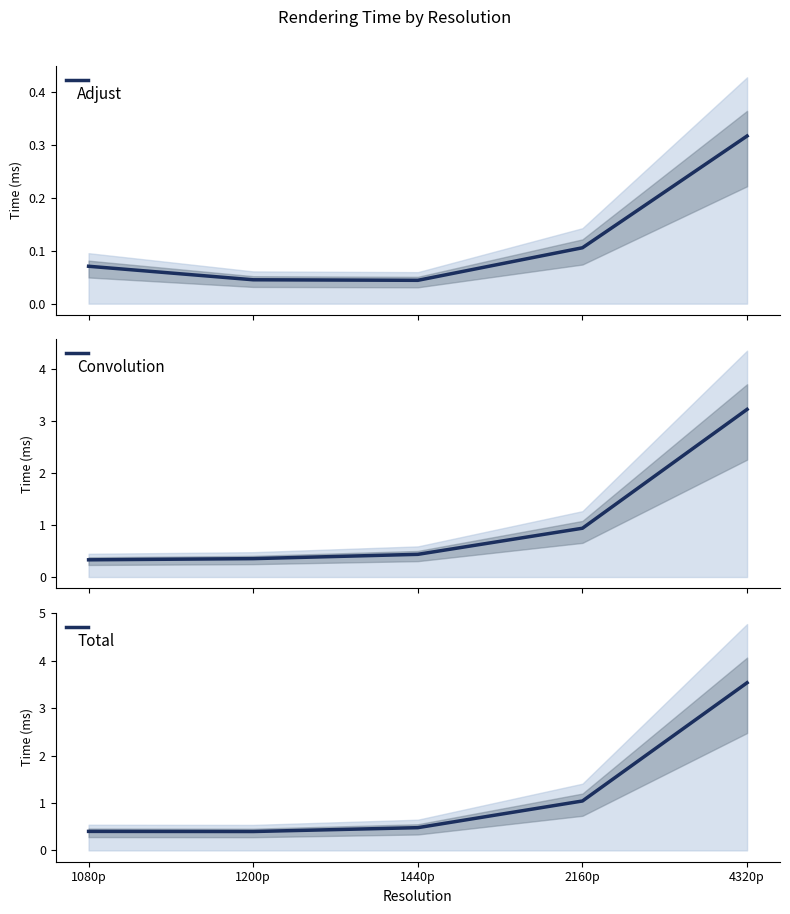

True or false: Adjust has more than 0 interior local peaks.

False